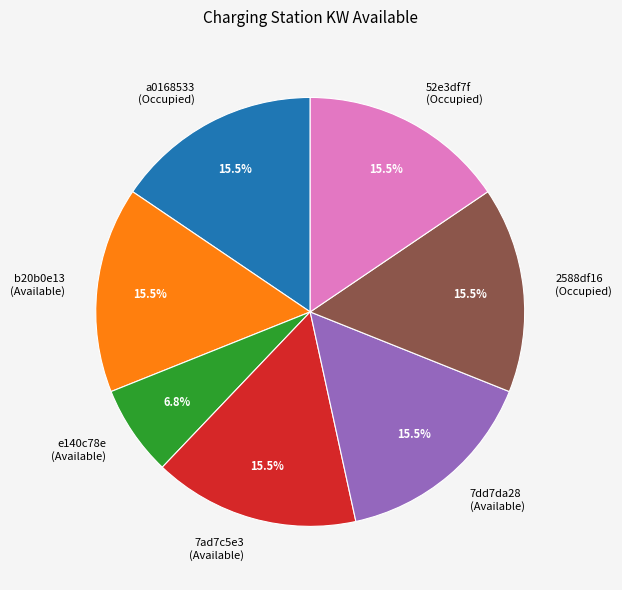

Does any single category account for the majority?

No